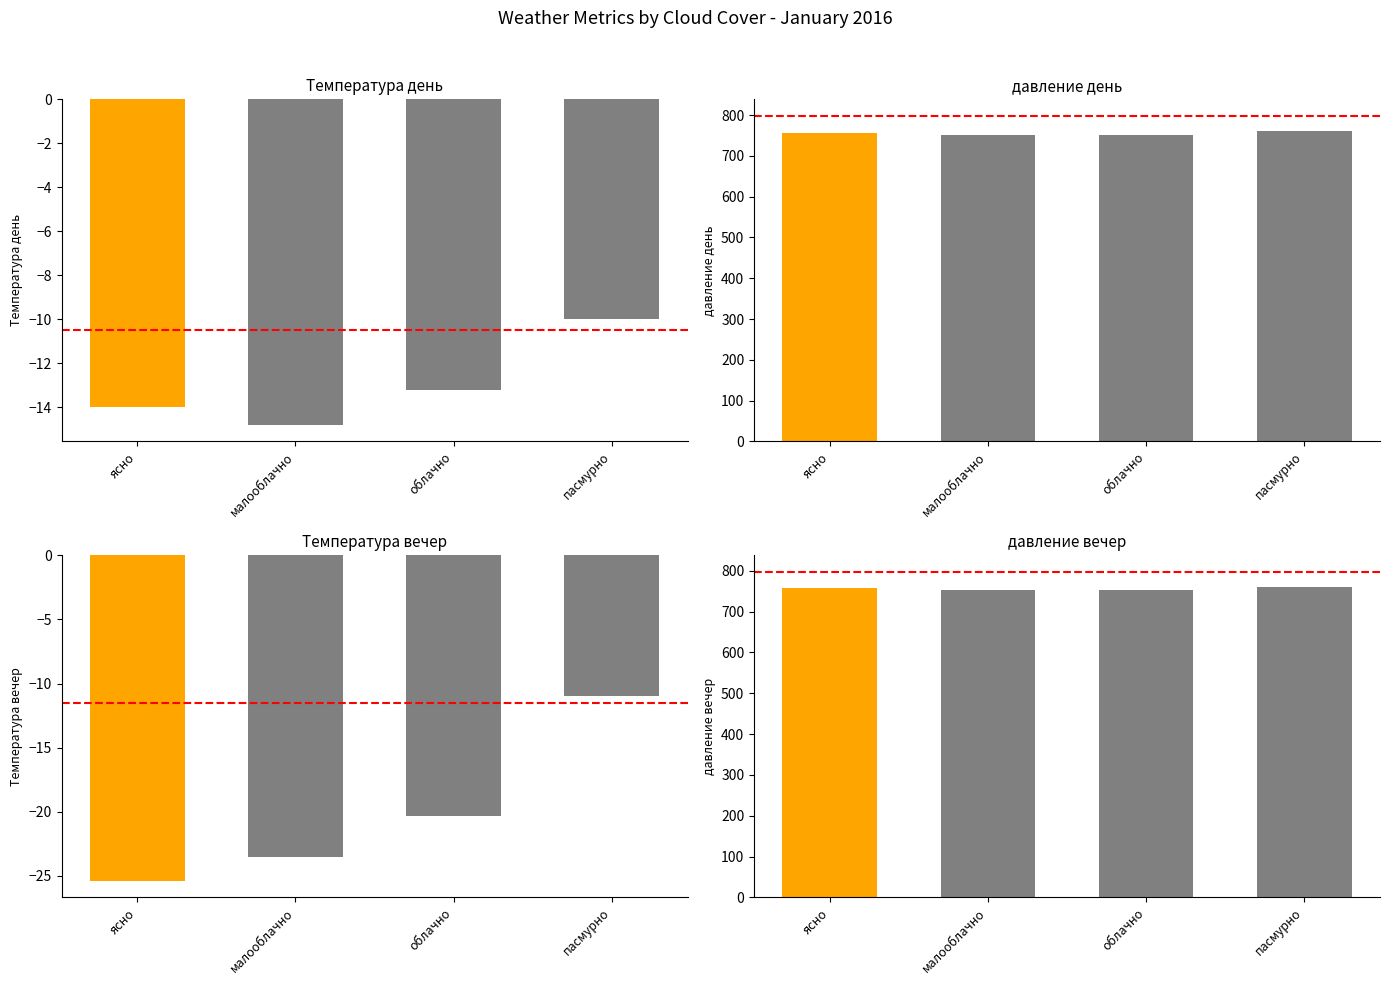

What is the total value across all series at ясно?

1475.1